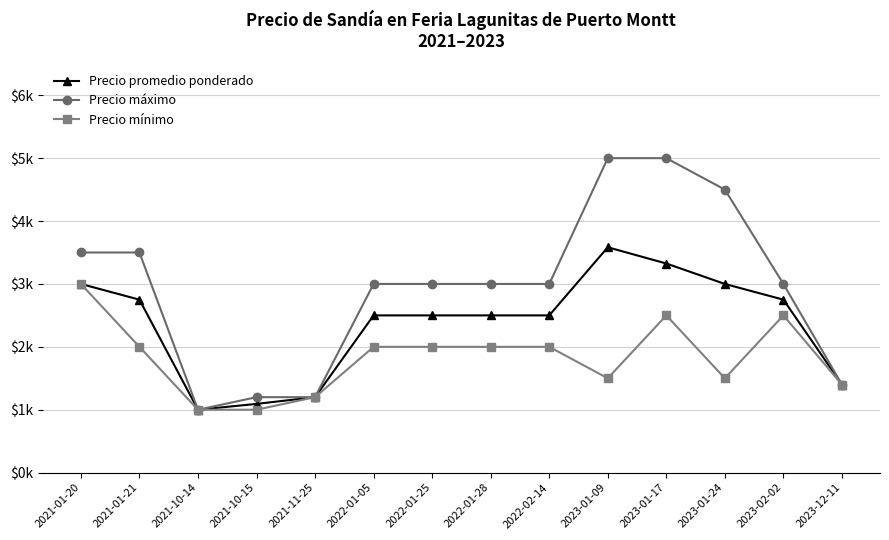

What is the sum of the Precio promedio ponderado values at 2021-11-25 and 2021-10-14?

2200